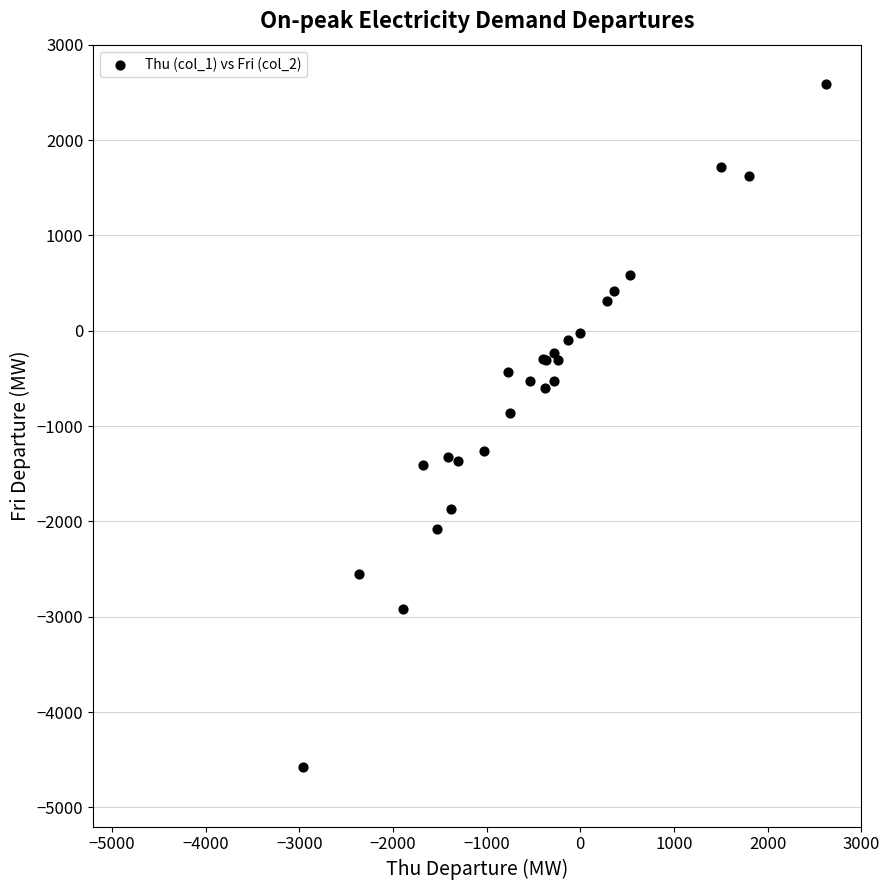

What Y value in the scatter plot is closest to -993?

-866.8